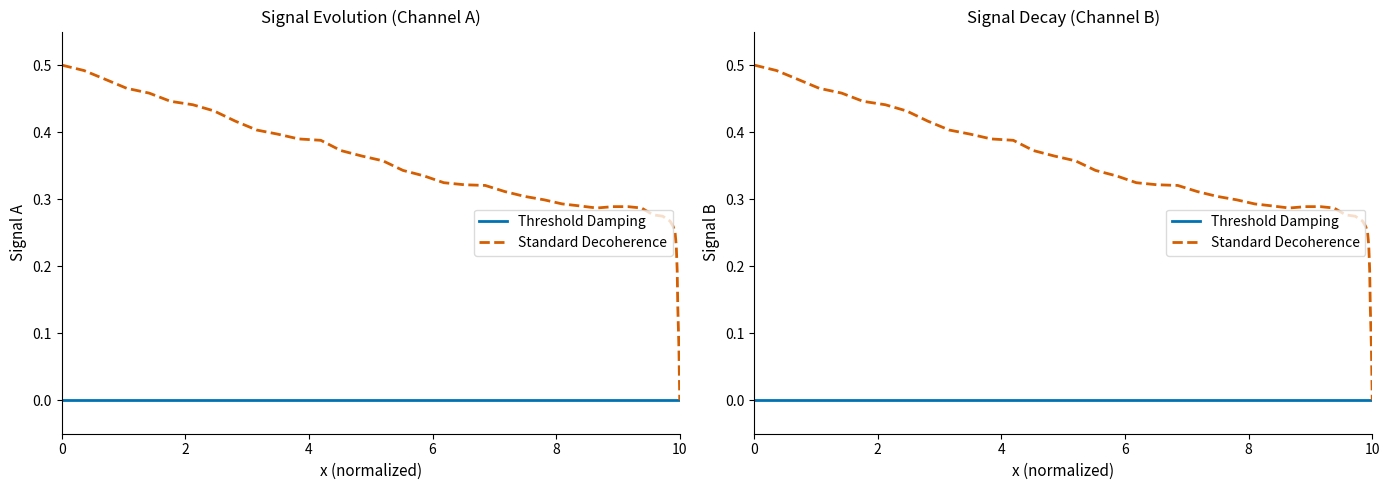

Reading left to right, what are all the values shown in this chart?

Threshold Damping: 0.0	0.0	0.0	0.0	0.0	0.0	0.0	0.0	0.0	0.0	0.0	0.0	0.0	0.0	0.0	0.0	0.0	0.0	0.0	0.0	0.0	0.0	0.0	0.0	0.0	0.0	0.0	0.0	0.0	0.0	0.0	0.0	0.0	0.0	0.0	0.0	0.0	0.0	0.0	0.0
Standard Decoherence: 0.5	0.5	0.5	0.5	0.5	0.4	0.4	0.4	0.4	0.4	0.4	0.4	0.4	0.4	0.4	0.4	0.3	0.3	0.3	0.3	0.3	0.3	0.3	0.3	0.3	0.3	0.3	0.3	0.3	0.3	0.3	0.3	0.3	0.3	0.3	0.2	0.2	0.1	0.1	0.0